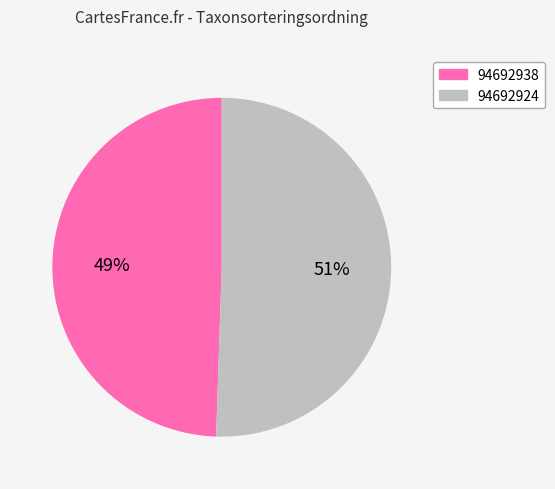

To the nearest percent, what percentage of the pie is 94692924?

51%